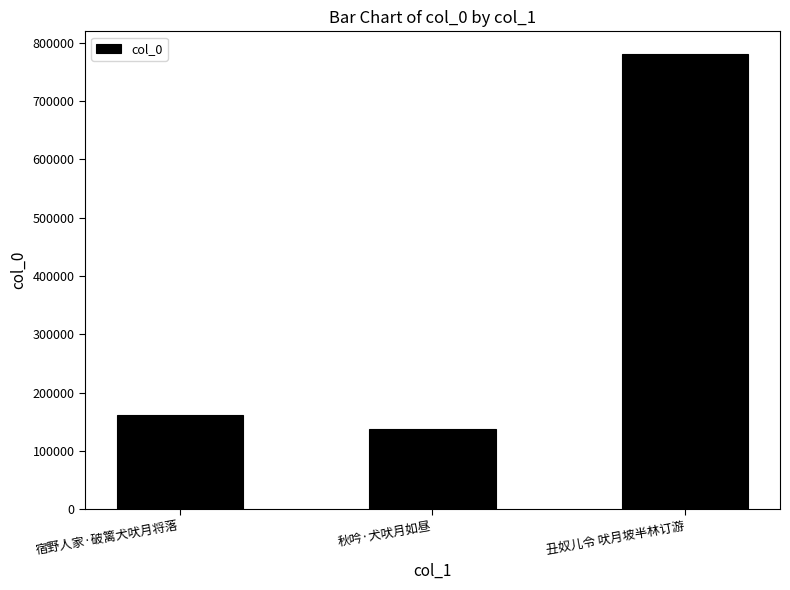

Which has a higher value, 丑奴儿令 吠月坡半林订游 or 宿野人家·破篱犬吠月将落?

丑奴儿令 吠月坡半林订游